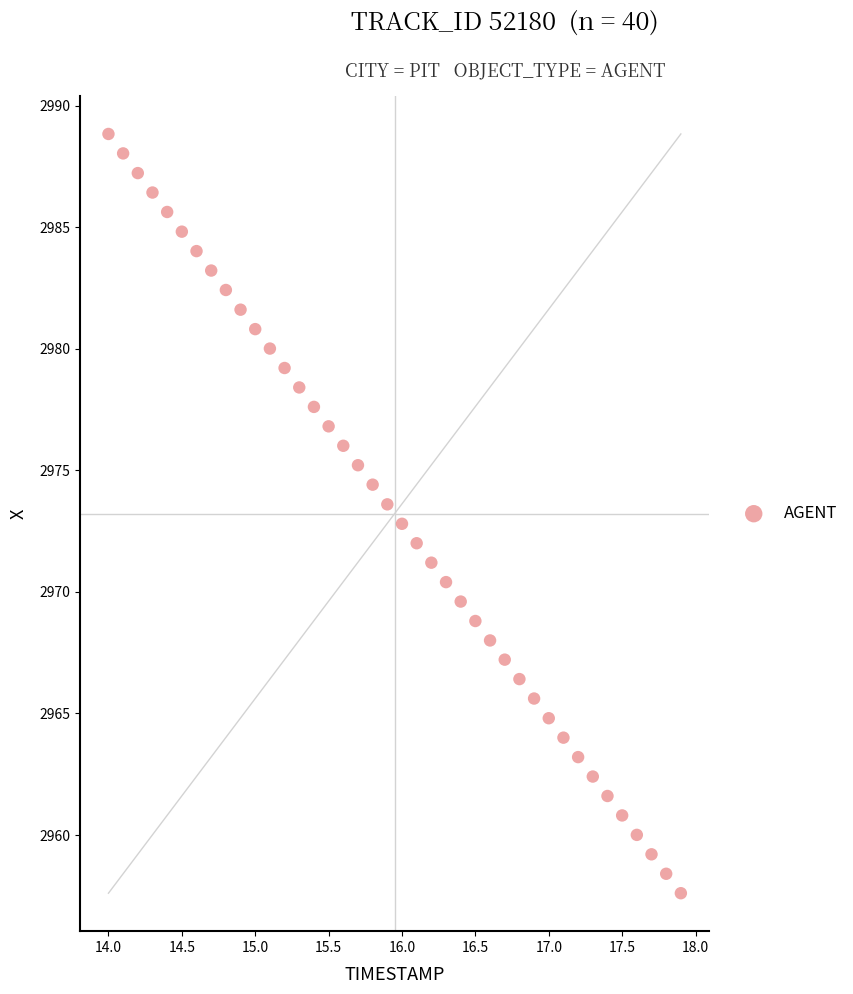

What is the range of X values (max minus min)?

3.9